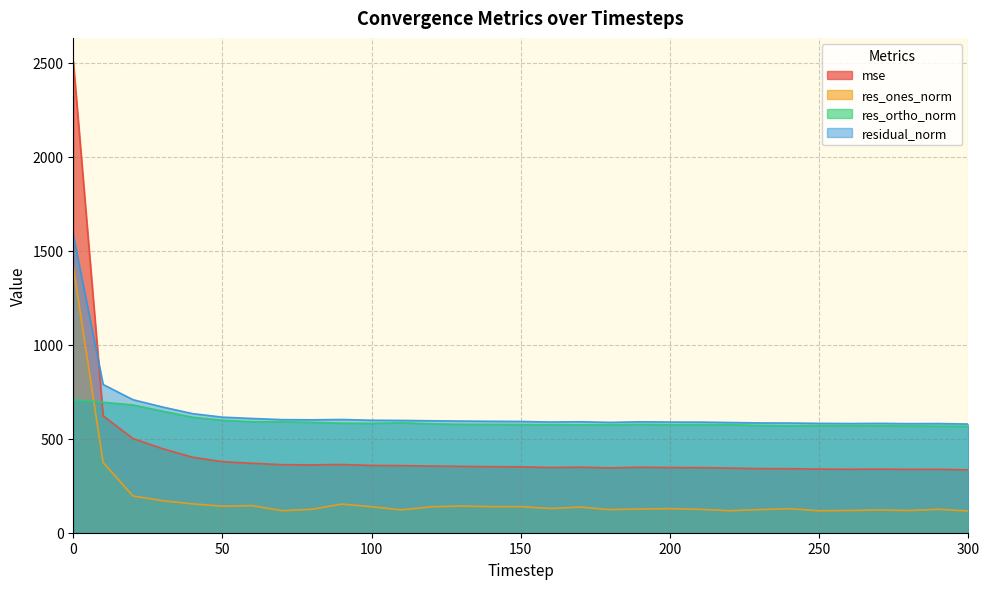

Which series has the largest total across all categories?

residual_norm